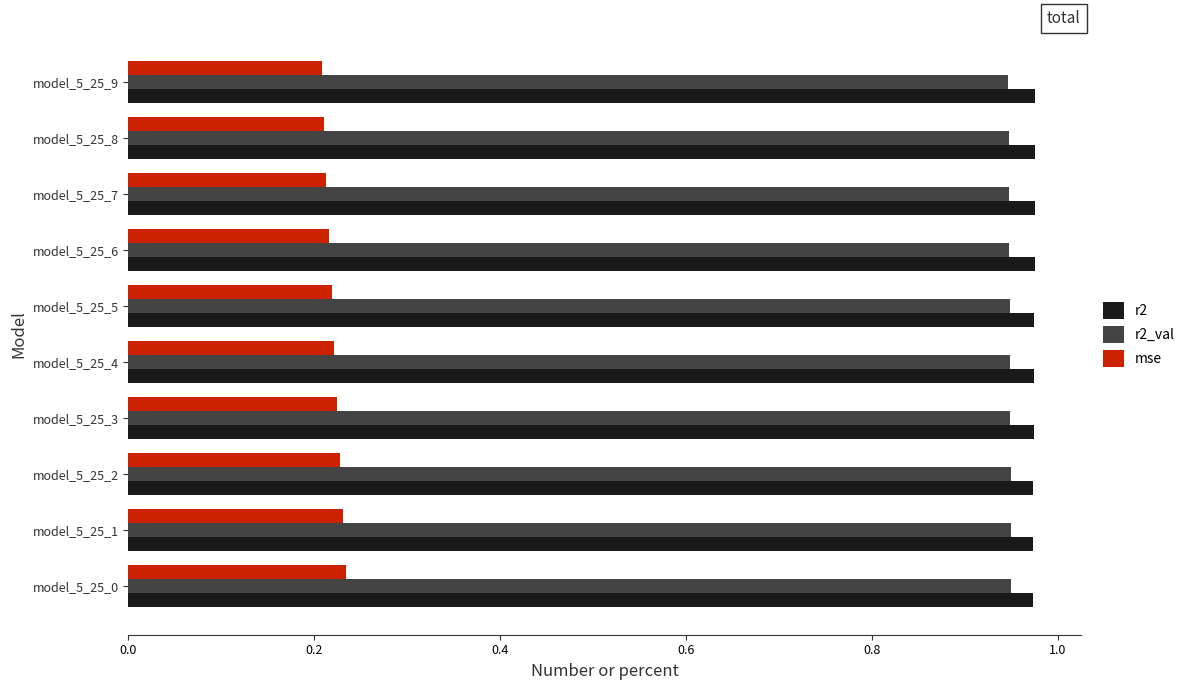

What is the sum of the mse values at model_5_25_2 and model_5_25_4?

0.4